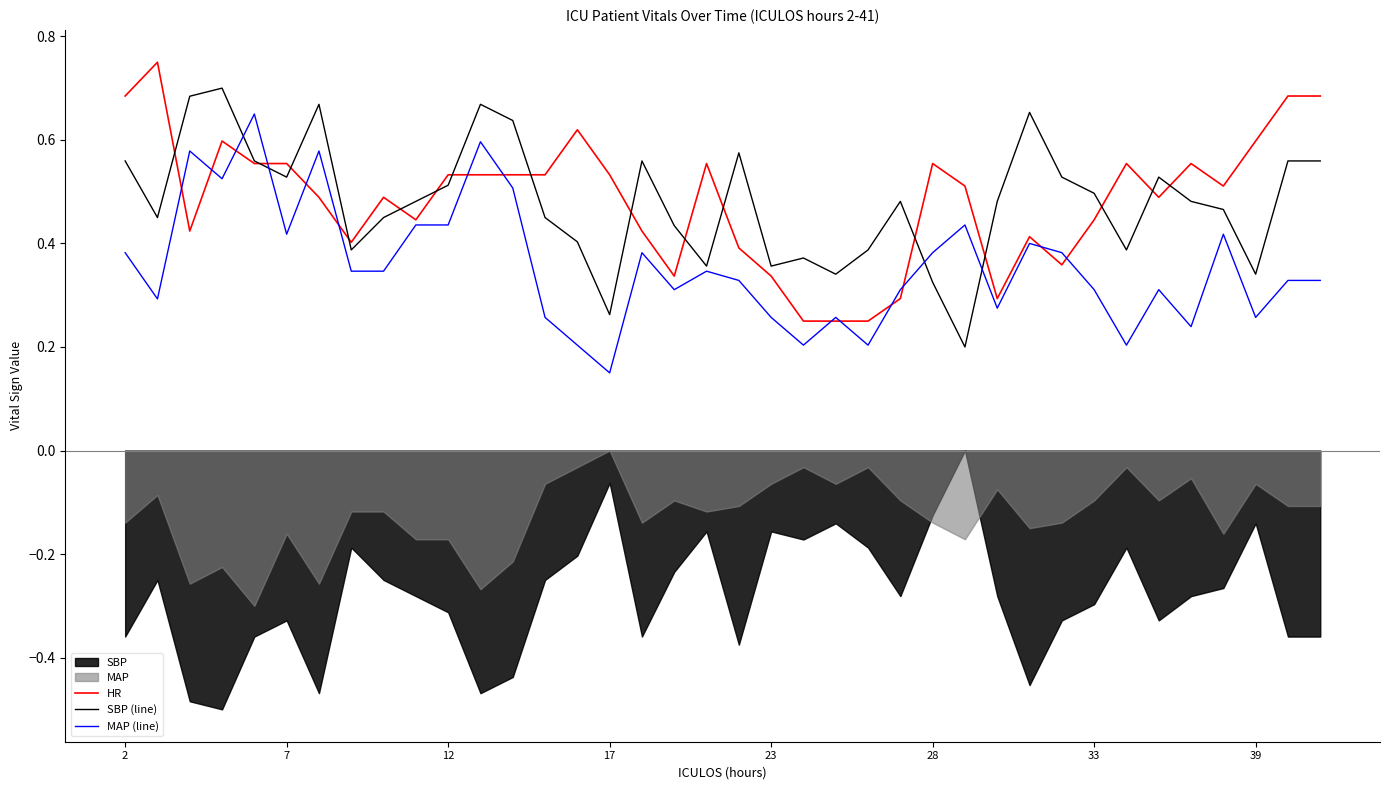

At which label does MAP (line) reach its minimum?

17